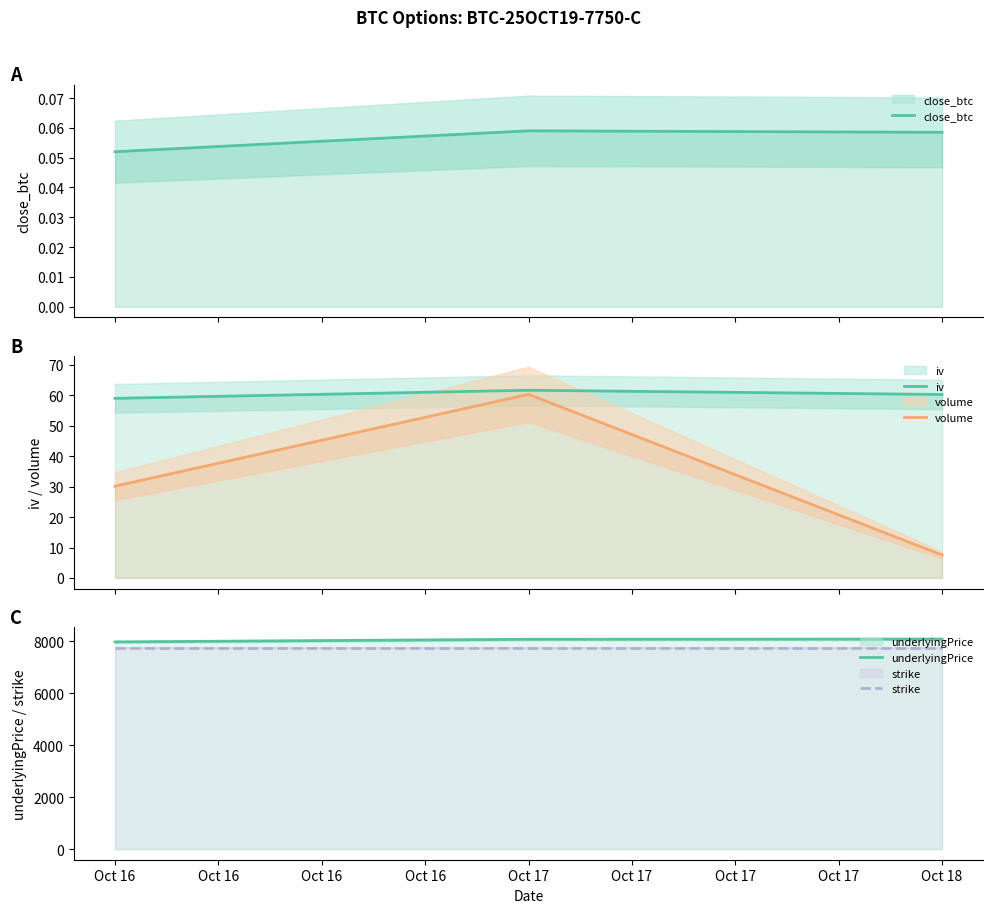

Reading left to right, list all the values displayed in this chart.

close_btc: 0.1	0.1	0.1
iv: 59.0	61.7	60.3
volume: 30.2	60.3	7.5
underlyingPrice: 7974.9	8075.8	8084.0
strike: 7750.0	7750.0	7750.0